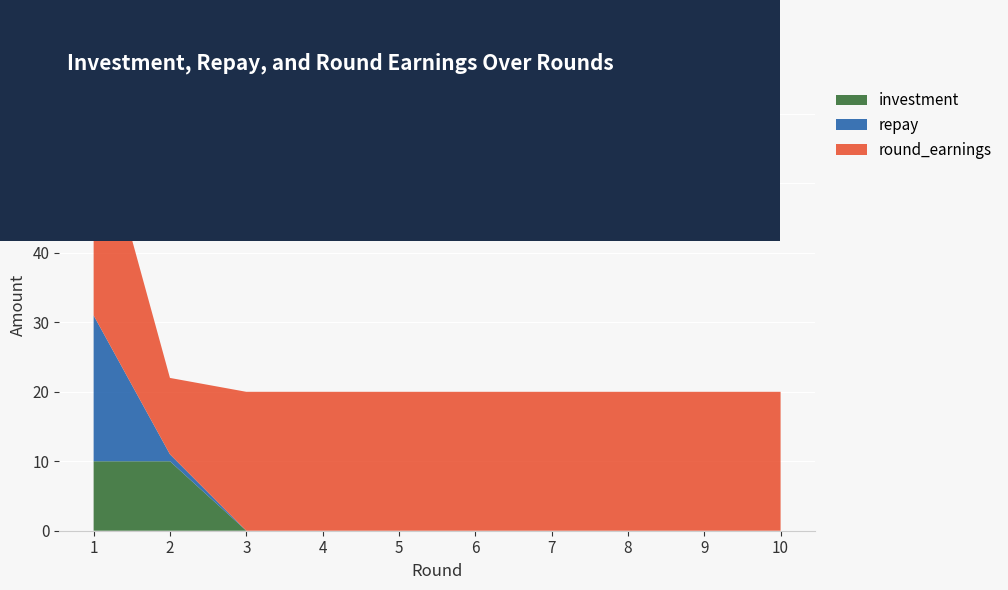

Reading left to right, list all the values displayed in this chart.

investment: 1=10	2=10	3=0	4=0	5=0	6=0	7=0	8=0	9=0	10=0
repay: 1=21	2=1	3=0	4=0	5=0	6=0	7=0	8=0	9=0	10=0
round_earnings: 1=31	2=11	3=20	4=20	5=20	6=20	7=20	8=20	9=20	10=20